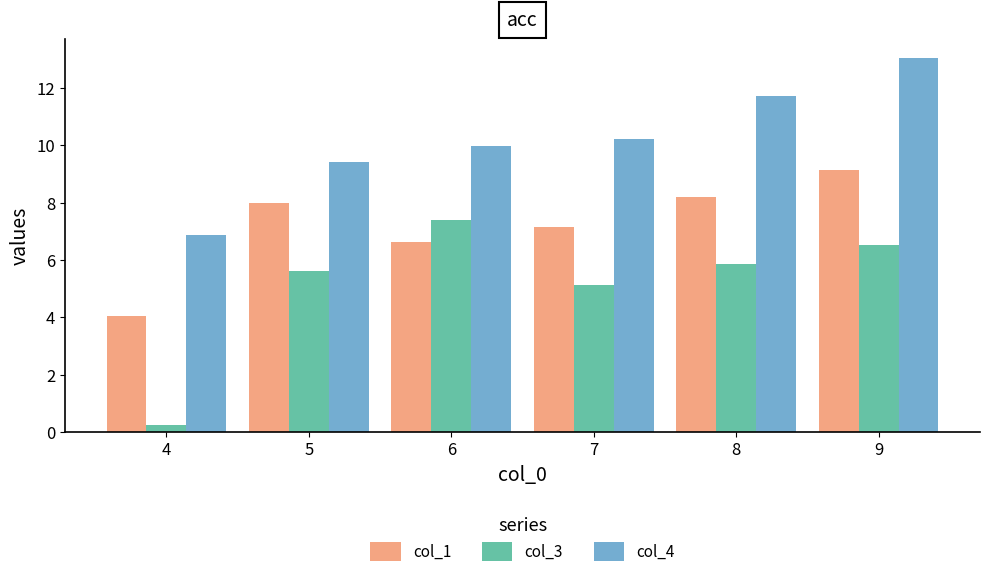

Reading left to right, list all the values displayed in this chart.

col_1: 4=4.0	5=8.0	6=6.6	7=7.2	8=8.2	9=9.1
col_3: 4=0.2	5=5.6	6=7.4	7=5.1	8=5.9	9=6.5
col_4: 4=6.9	5=9.4	6=10.0	7=10.2	8=11.7	9=13.0